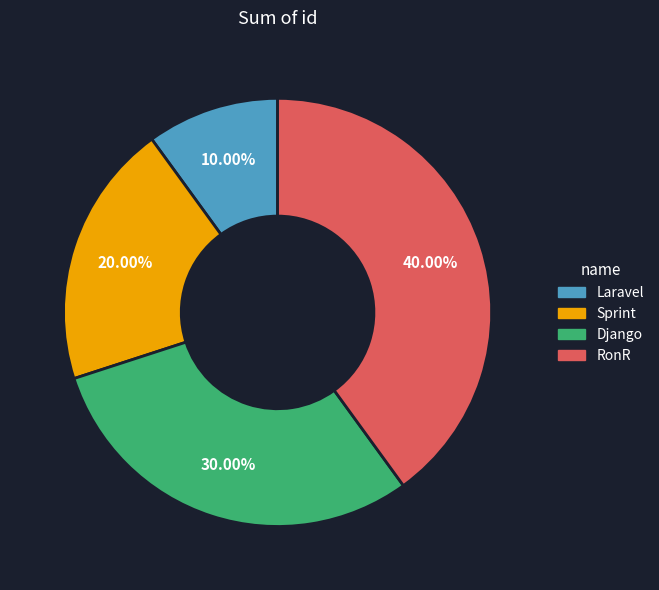

How many slices are in this pie chart?

4